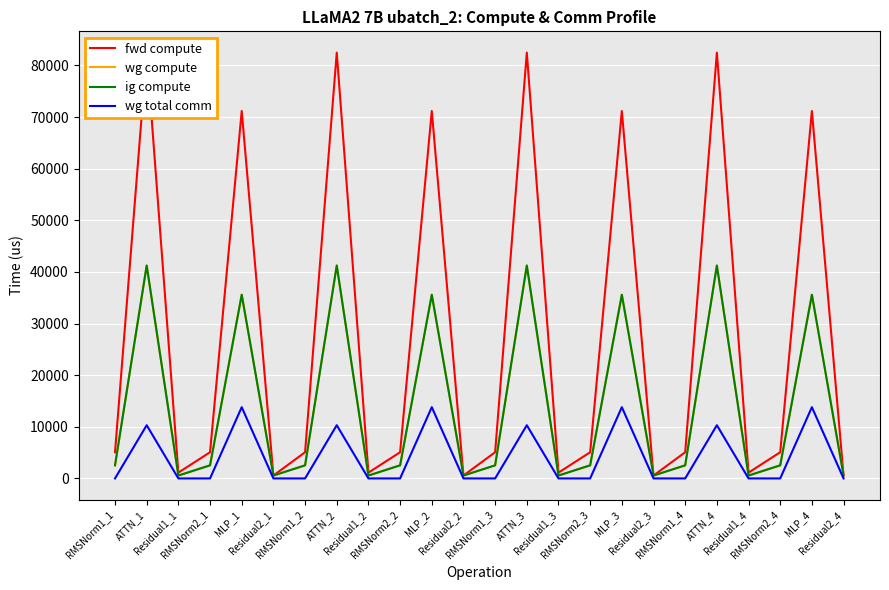

What is the difference between the maximum and minimum values in the ig compute series?

40675.7